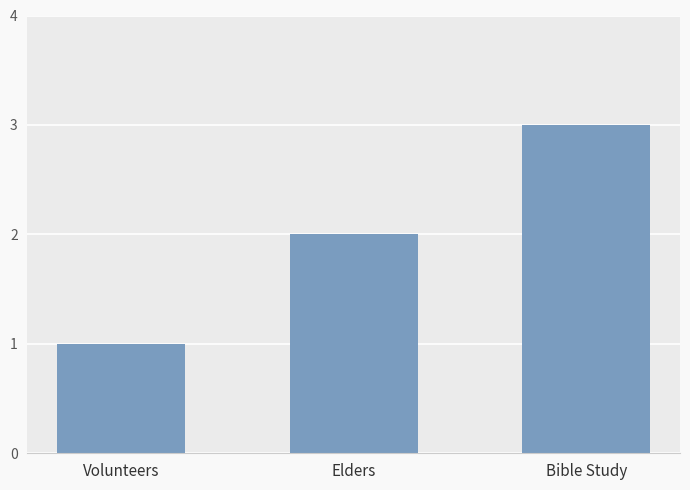

What is the difference between the values at Elders and Bible Study?

1